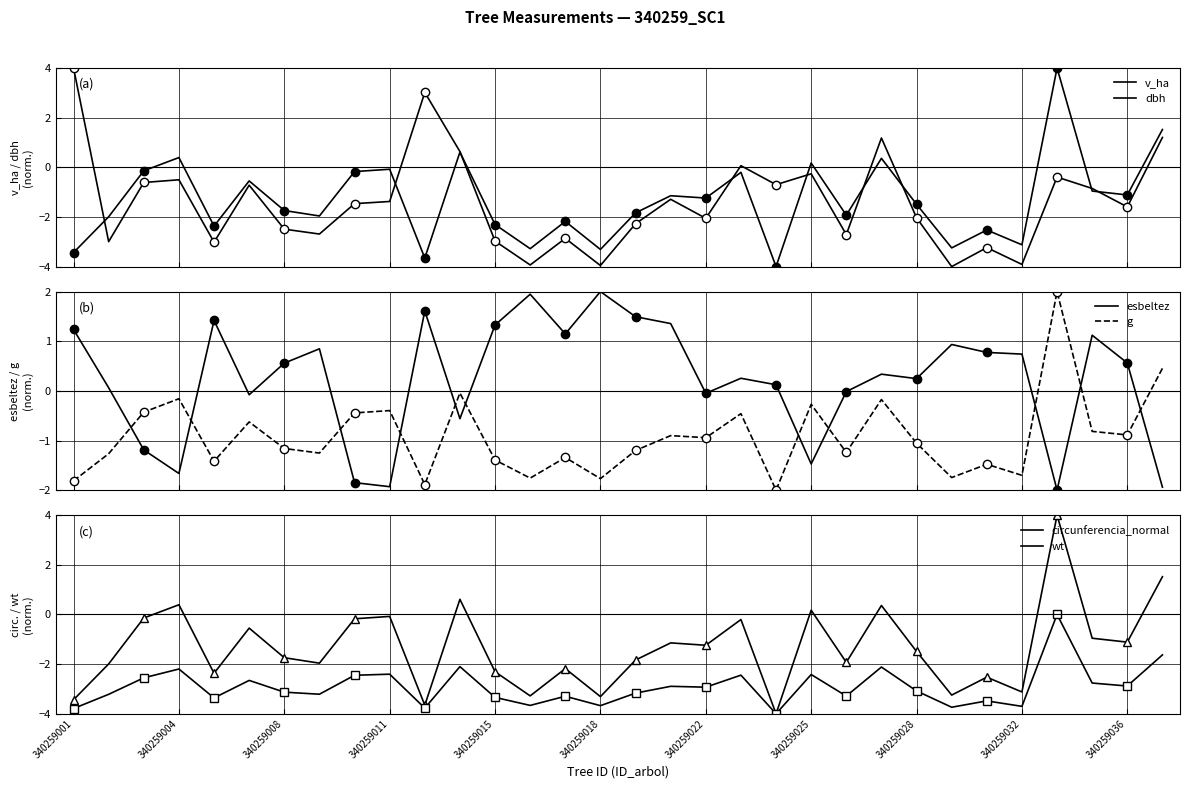

How many data points does each series have?

32